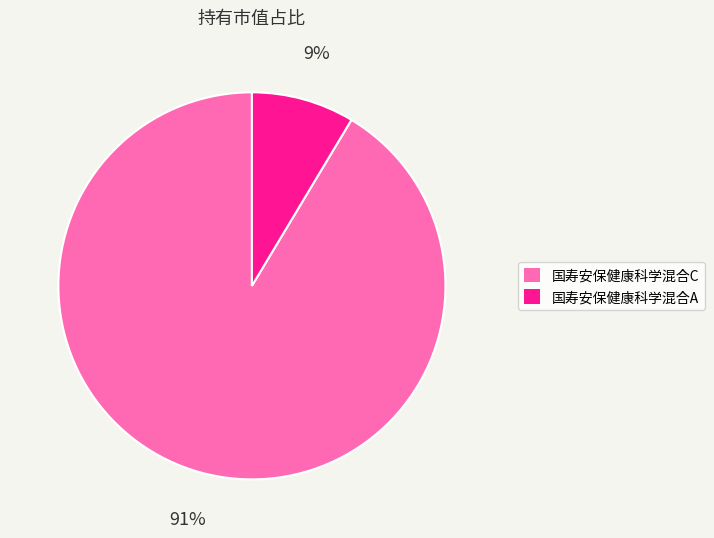

Does 国寿安保健康科学混合C represent more than half of the total?

Yes